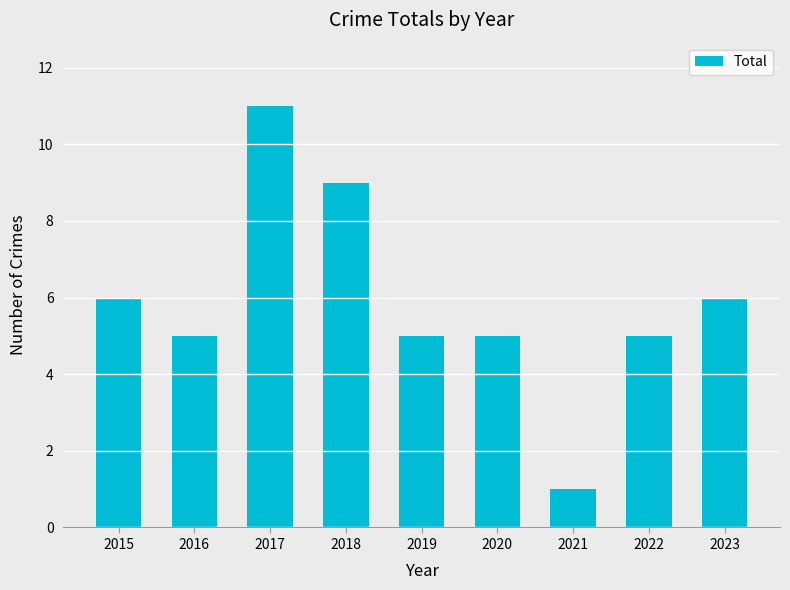

Which label corresponds to the smallest value in the chart?

2021